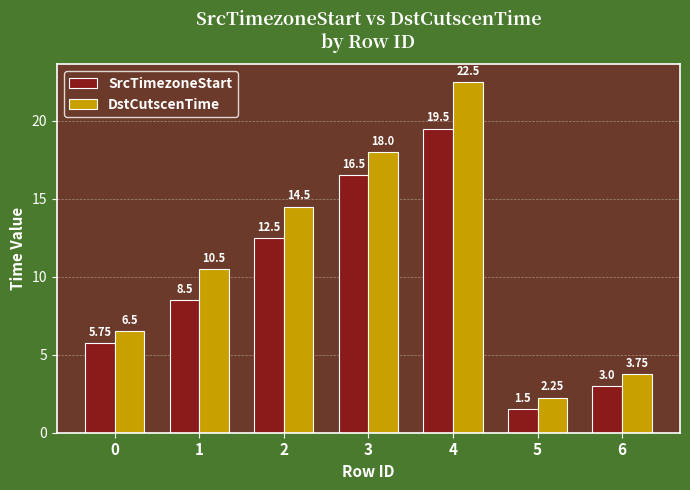

At 5, list the series in order from largest to smallest.

DstCutscenTime, SrcTimezoneStart